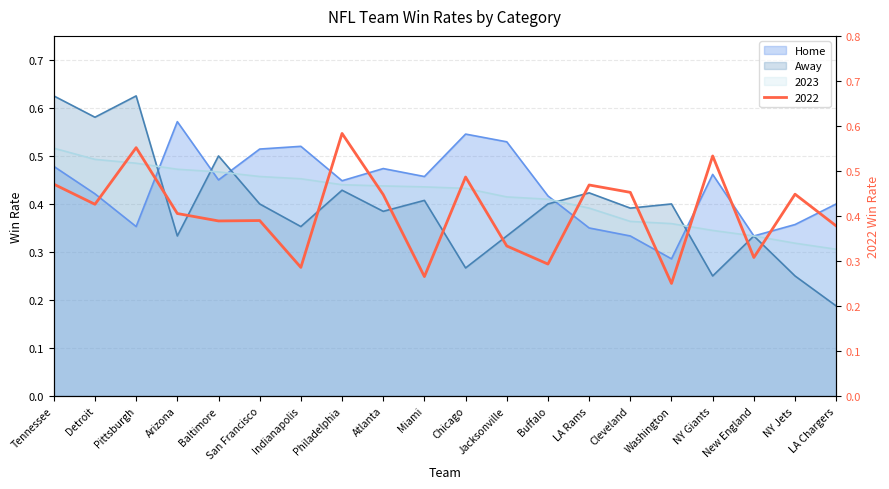

In Away, how many points are lower than both neighbors (excluding endpoints)?

7